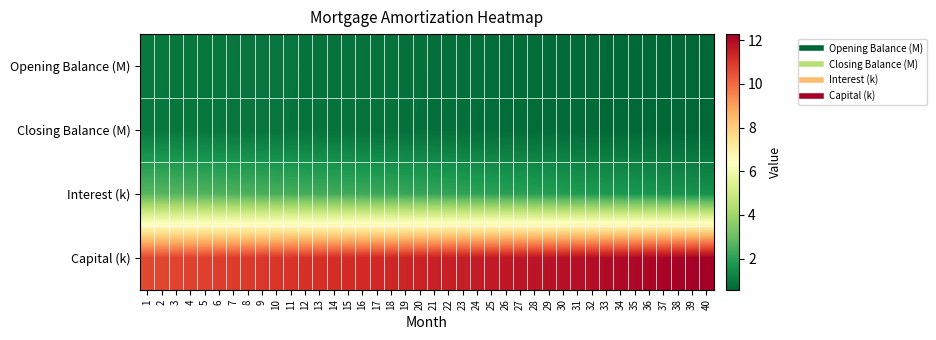

Count the number of categories in the chart.

40